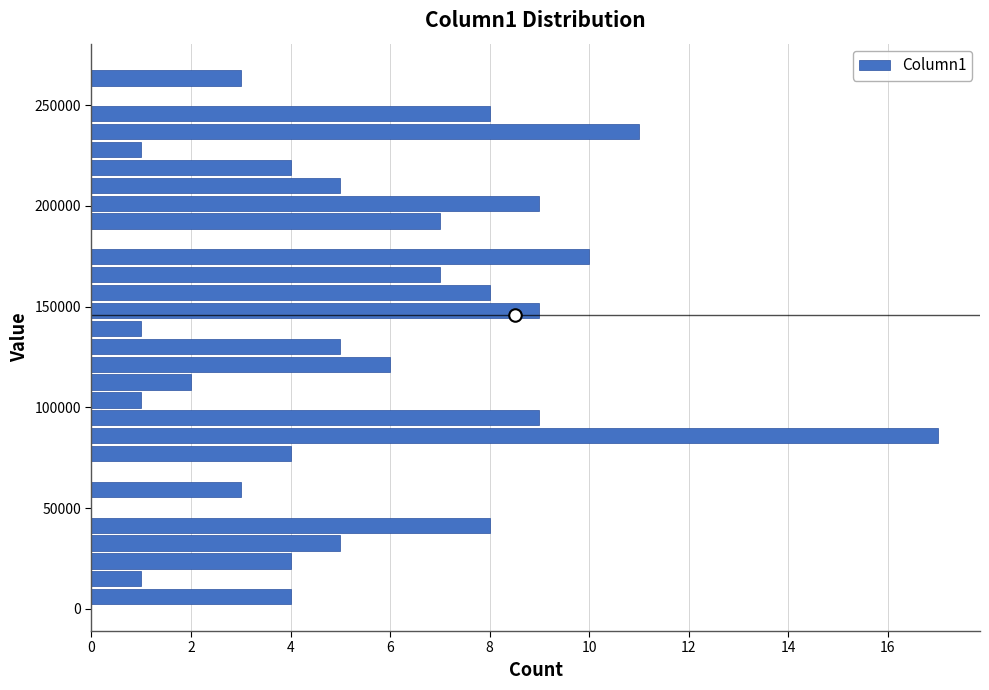

Around what value on the y-axis is the longest bar? Give the approximate position of its centre, as read against the axis.

85000